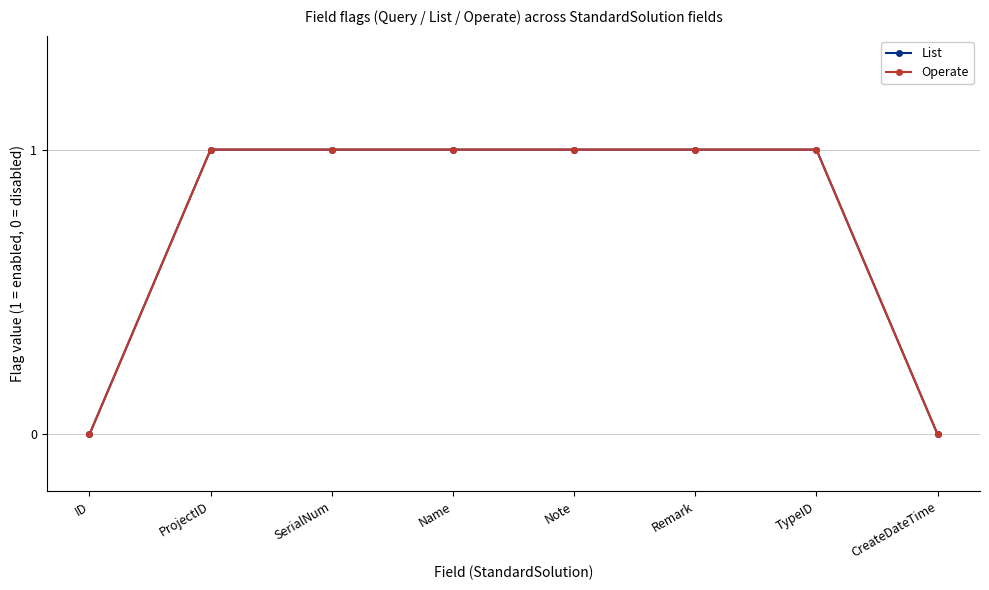

True or false: List has more than 0 points higher than both neighbors.

False